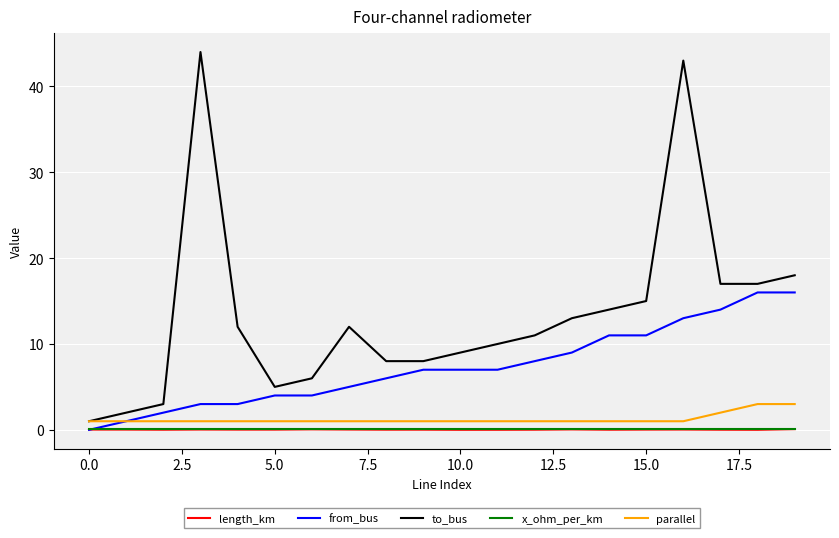

What is the greatest value displayed?

44.0